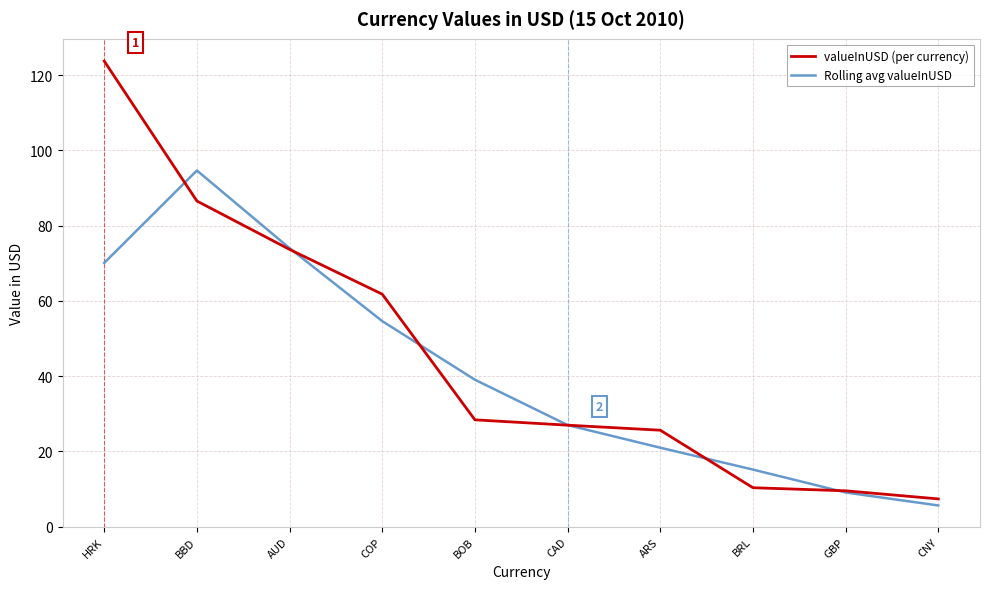

What is the minimum value for valueInUSD (per currency)?

7.4